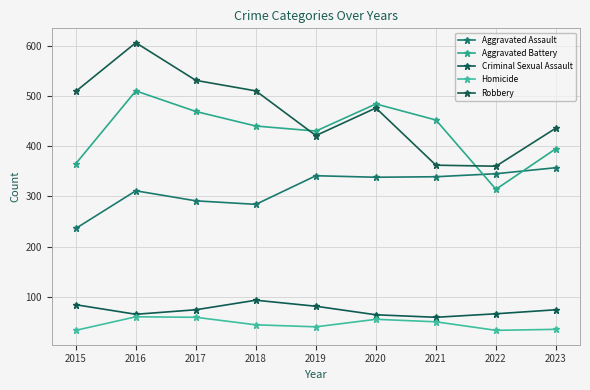

List the series in order of their peak value, highest first.

Robbery, Aggravated Battery, Aggravated Assault, Criminal Sexual Assault, Homicide